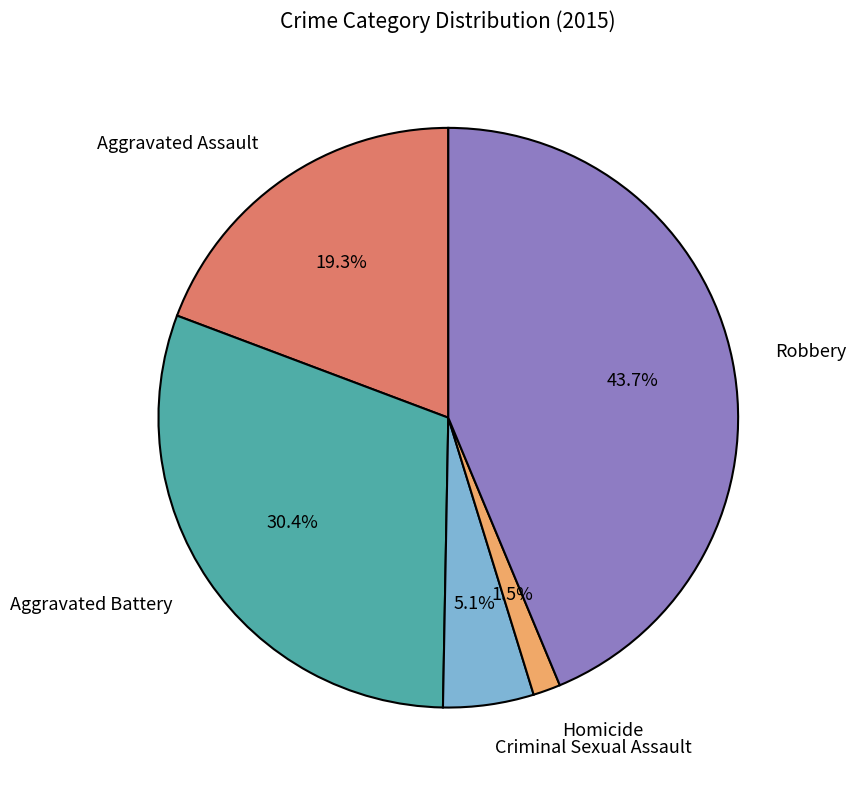

Rank the categories by value from lowest to highest.

Homicide, Criminal Sexual Assault, Aggravated Assault, Aggravated Battery, Robbery